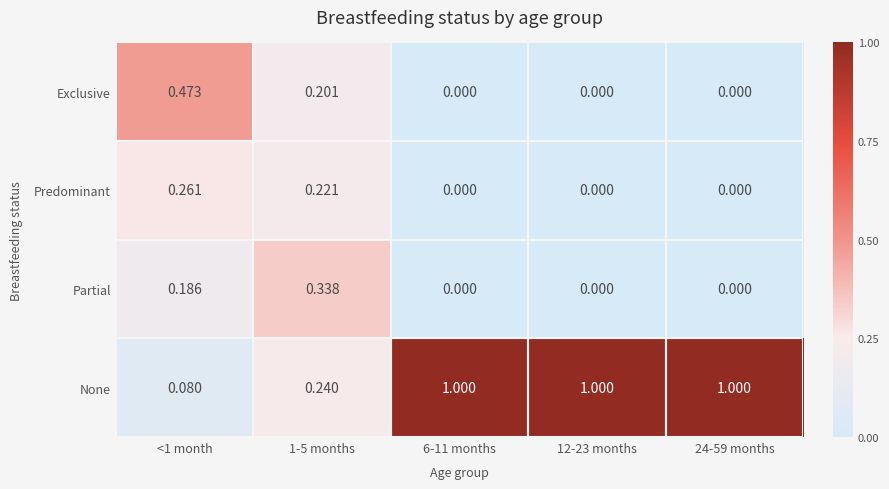

What is the maximum value shown in the chart?

1.0